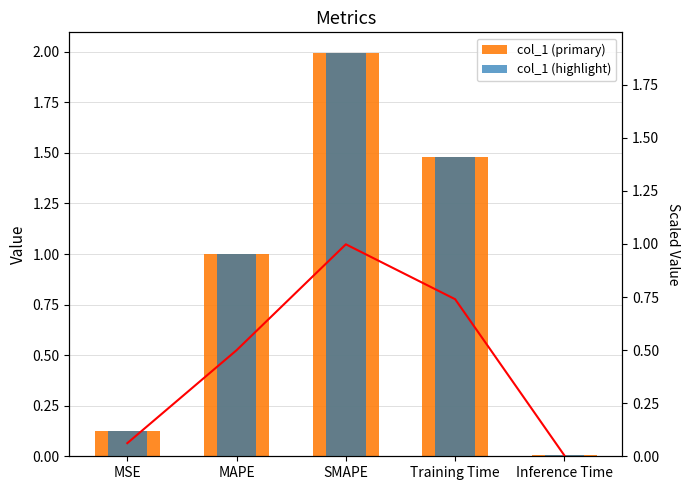

Rank the categories by col_1 value from highest to lowest.

SMAPE, Training Time, MAPE, MSE, Inference Time